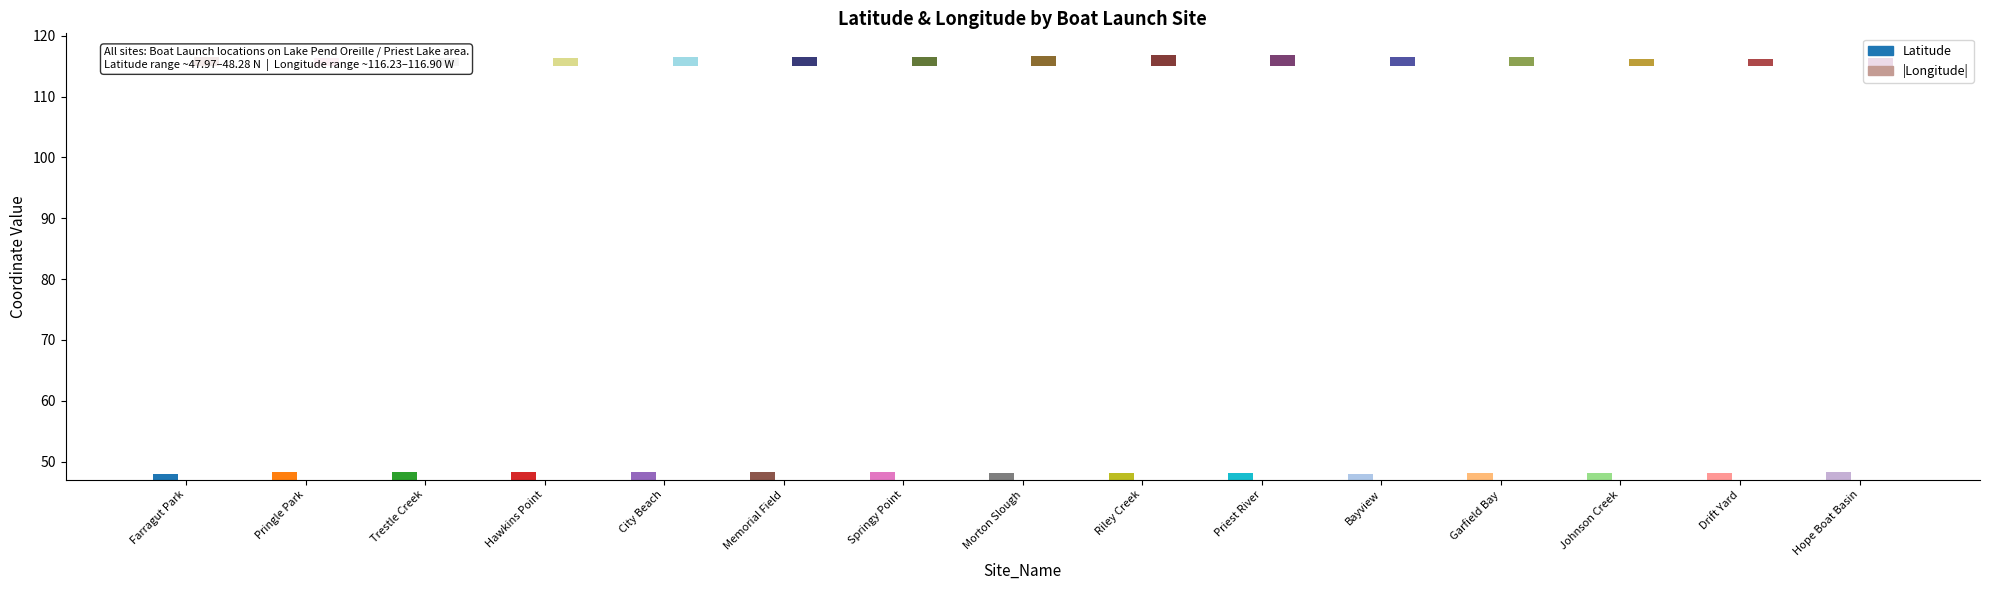

What position from the left is Morton Slough?

8